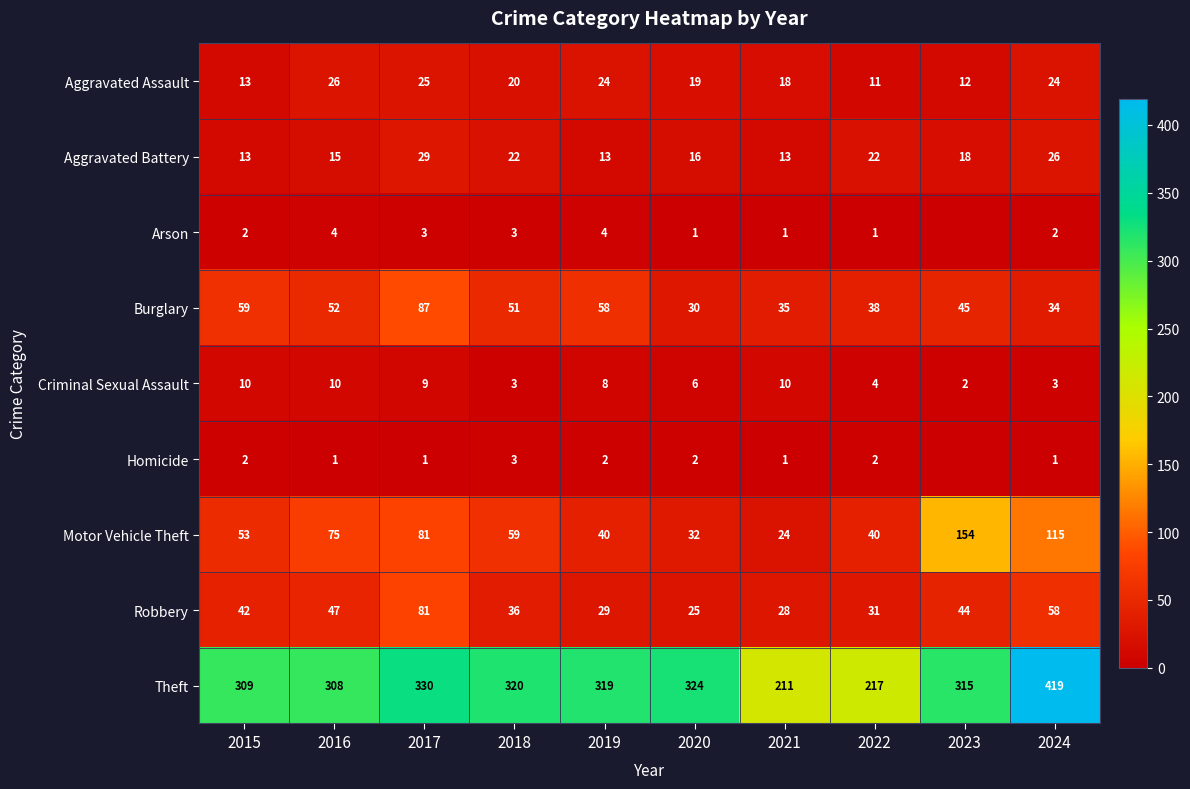

What is the difference between the highest and lowest values at 2019?

317